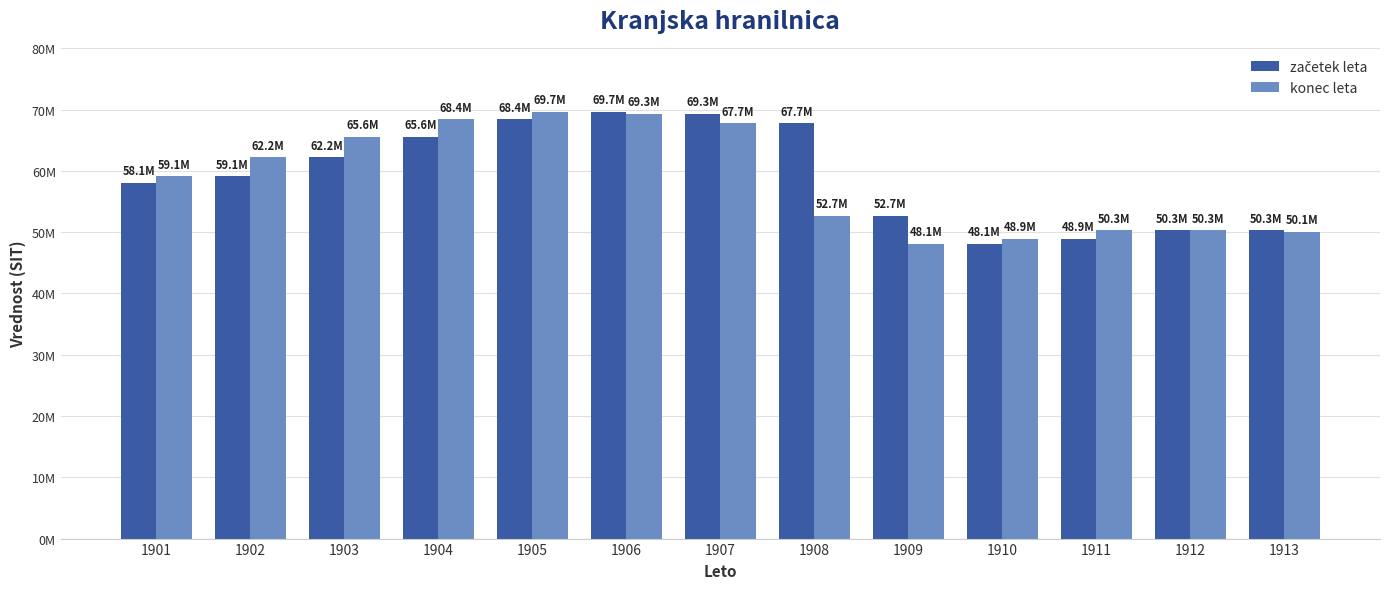

Which series has the widest spread of values?

začetek leta